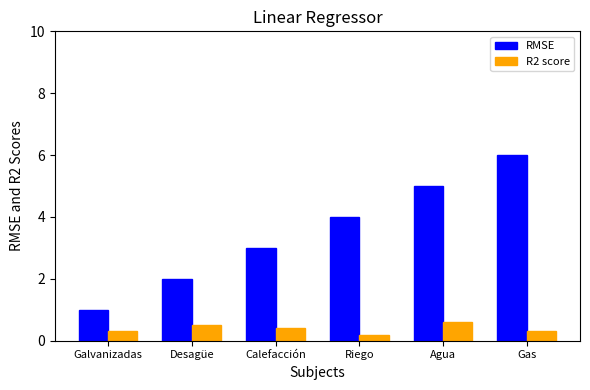

The RMSE series shows 6.7 at Agua. True or false?

False